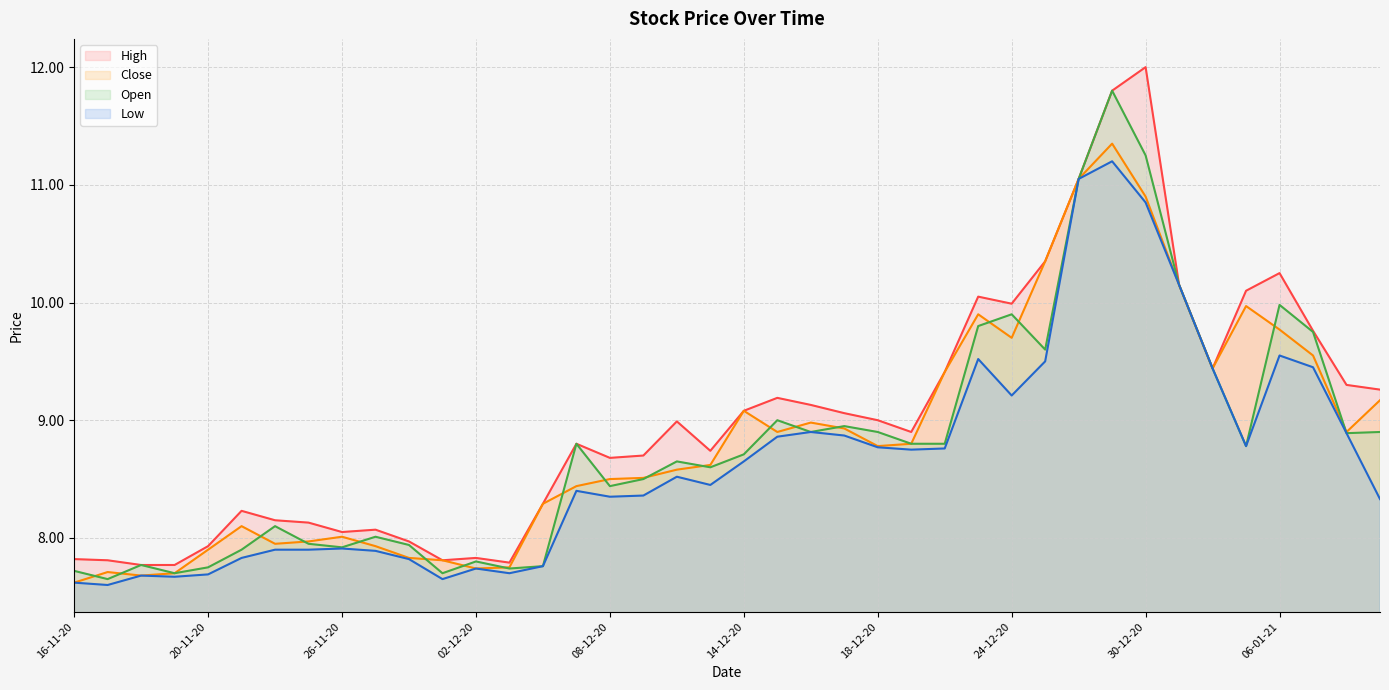

The Low series shows 8.8 at 05-01-21. True or false?

True